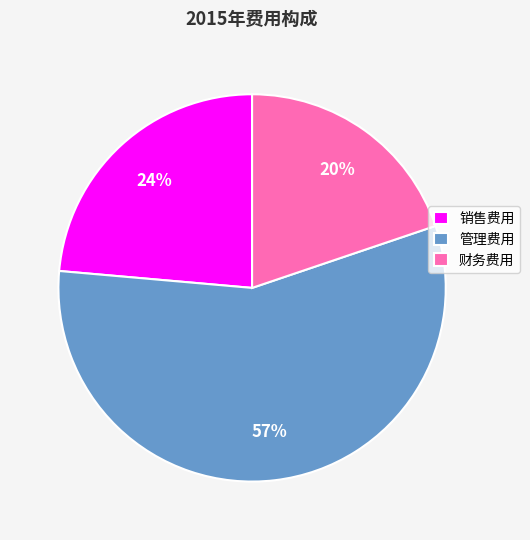

To the nearest percent, what is the combined percentage of 管理费用 and 销售费用?

80%